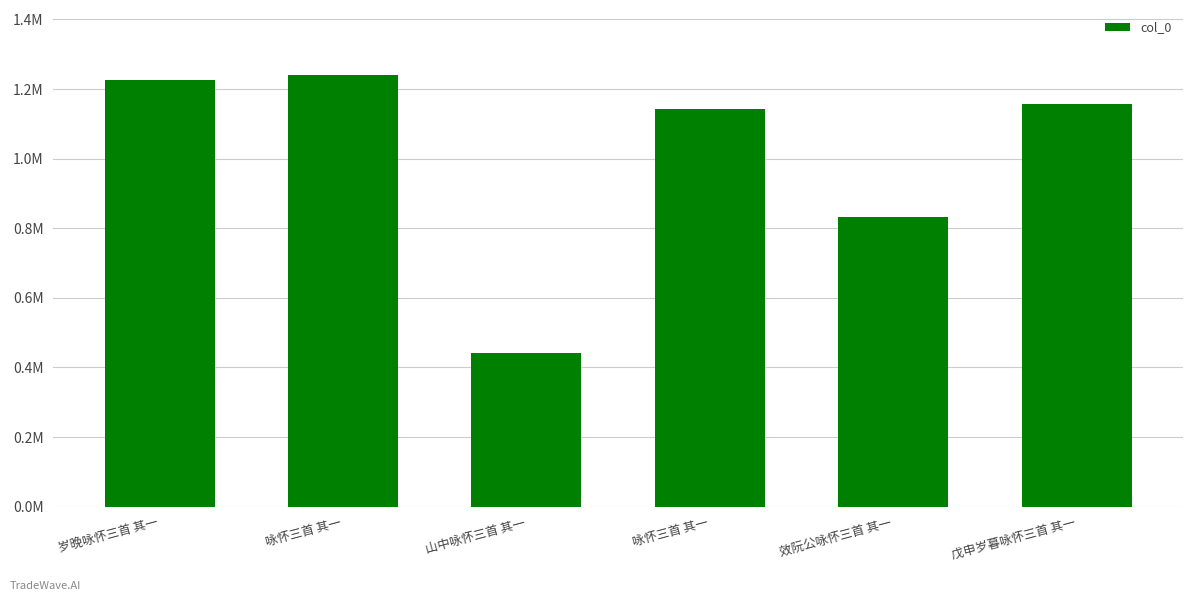

Rank the categories by value from lowest to highest.

山中咏怀三首 其一, 效阮公咏怀三首 其一, 咏怀三首 其一, 戊申岁暮咏怀三首 其一, 岁晚咏怀三首 其一, 咏怀三首 其一